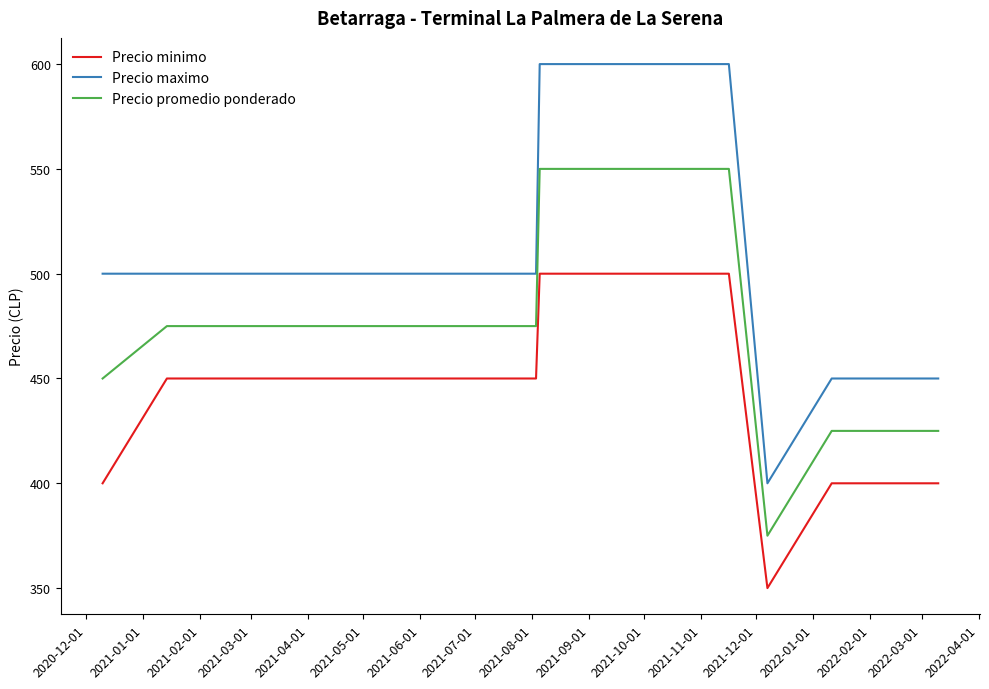

Where is Precio minimo nearest to the value 425?

2020-12-01